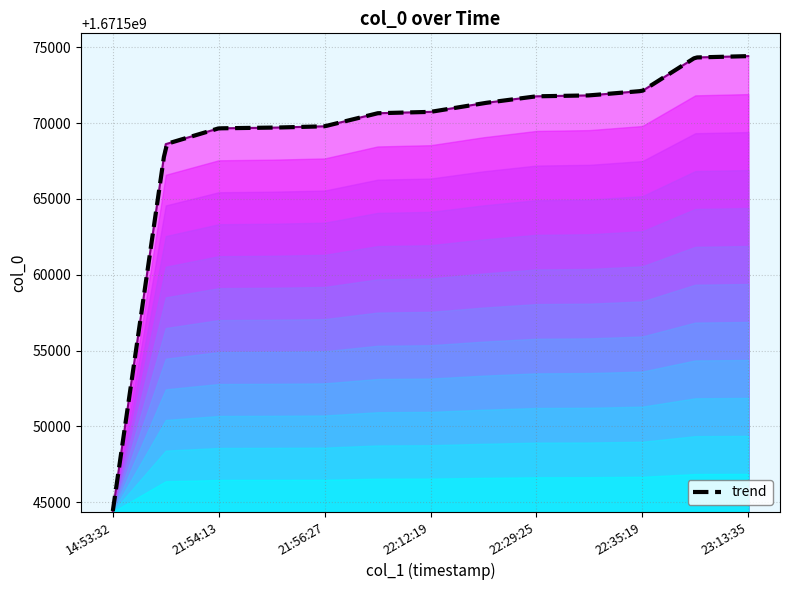

Which label corresponds to the largest value in the chart?

23:13:35